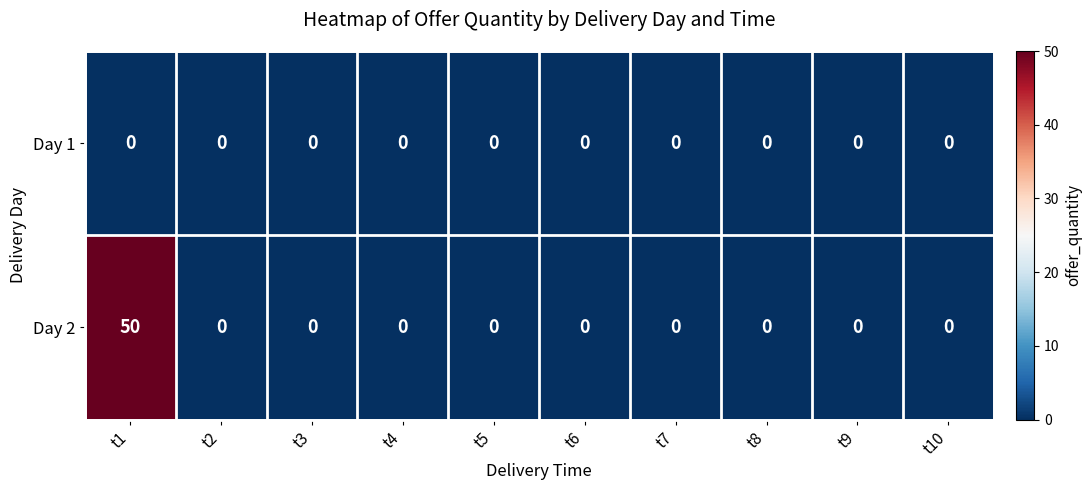

What is the greatest value displayed?

50